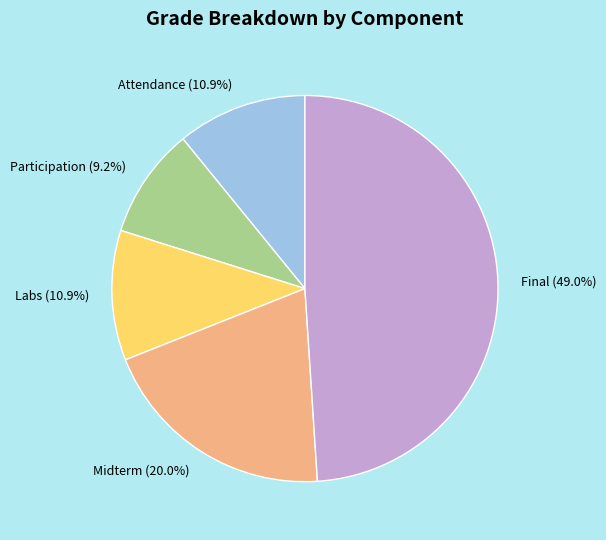

To the nearest percent, what is the average slice percentage?

20%